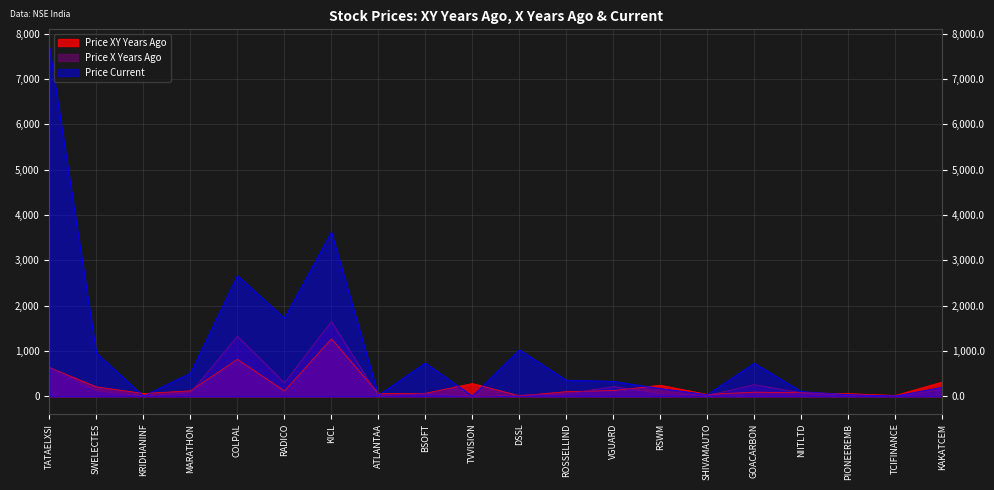

How many interior local peaks does the Price Current series have?

5